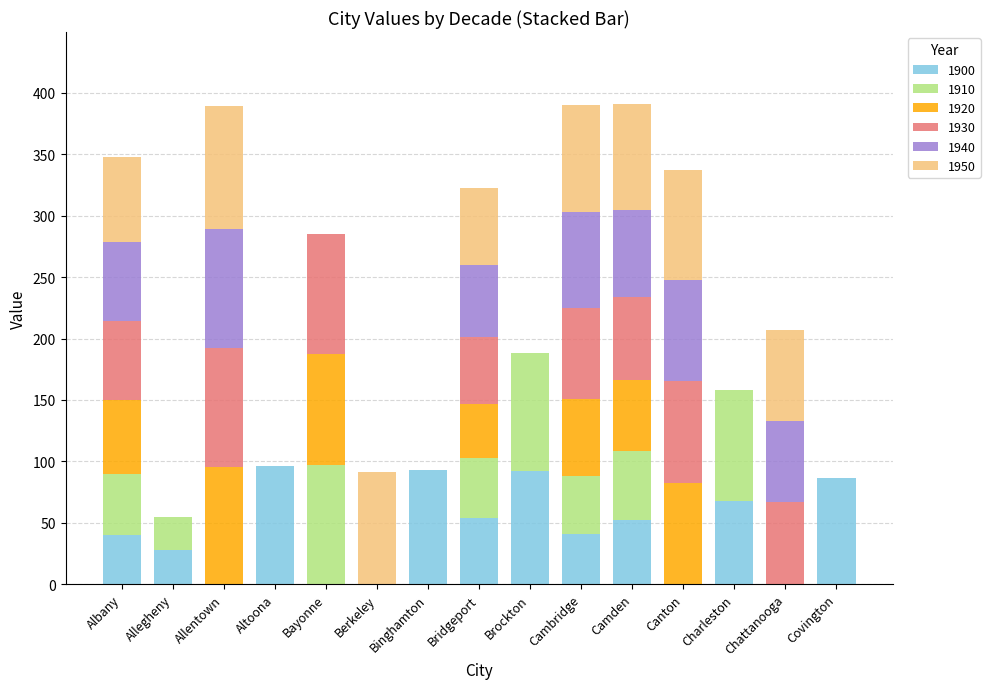

How many data points does each series have?

15